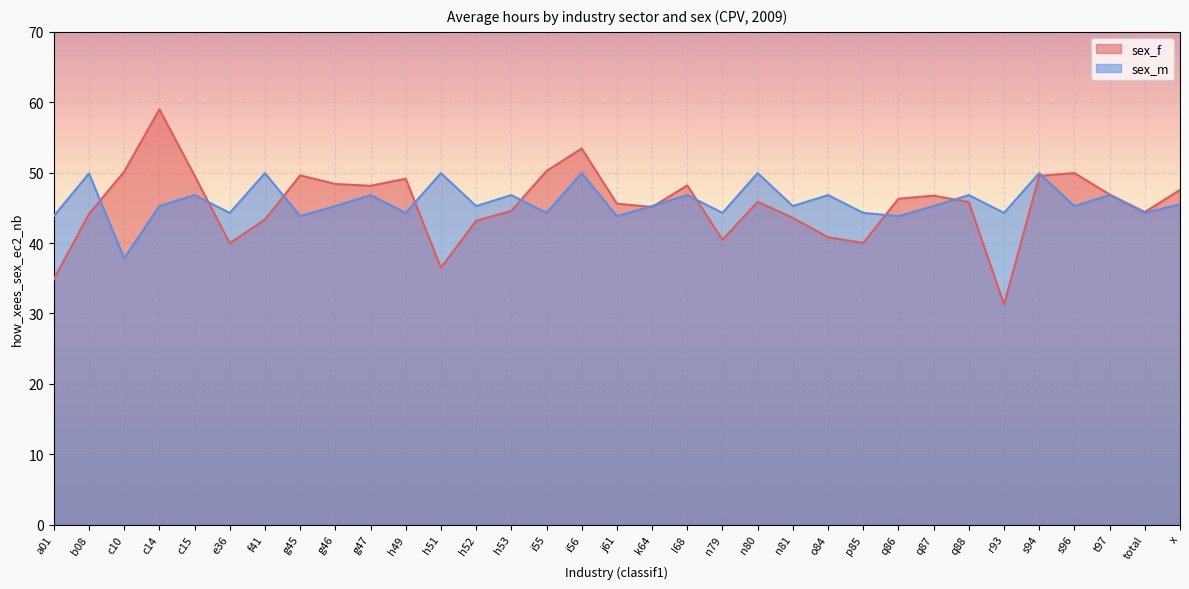

What is the approximate value of sex_m at q87?

45.2